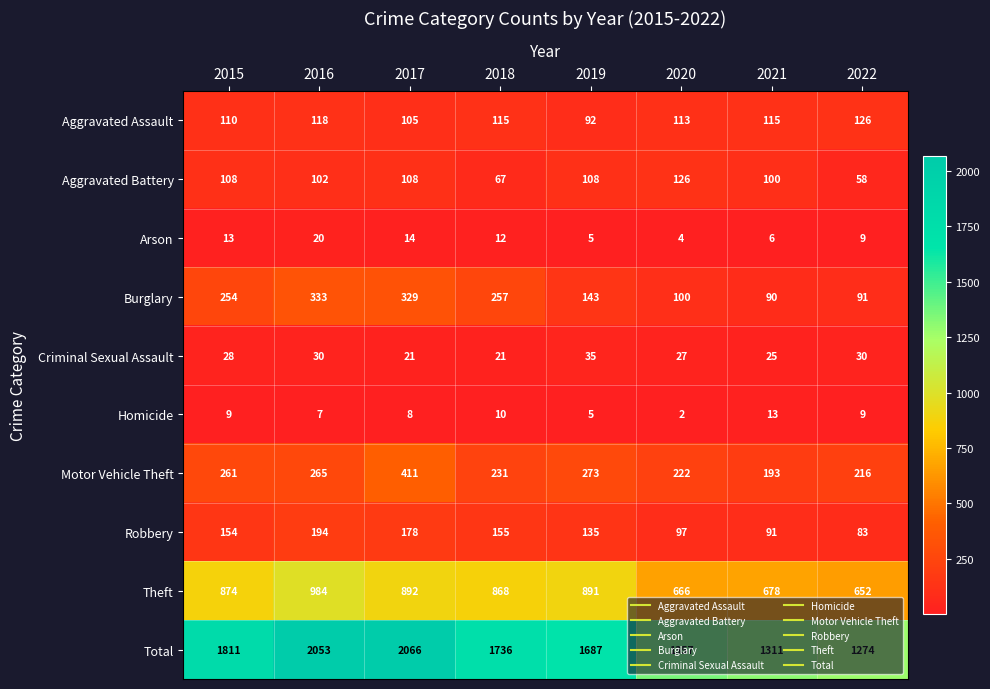

What is the sum of all Robbery values?

1087